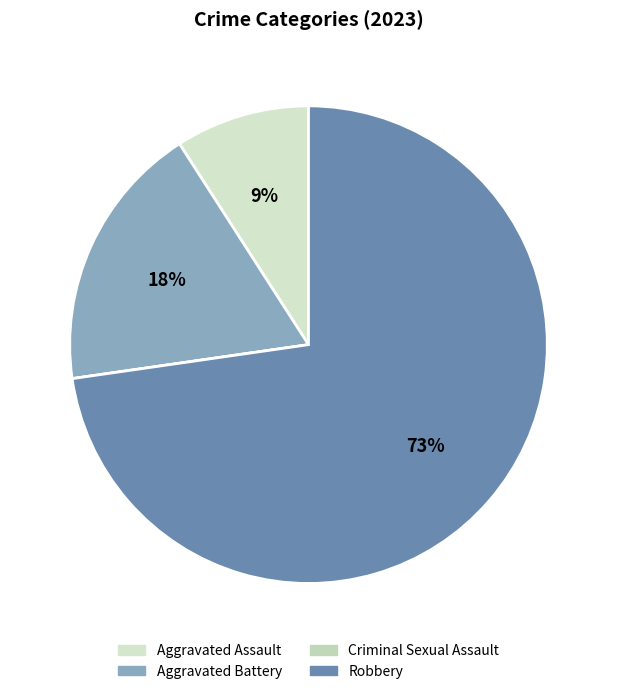

To the nearest percent, what is the combined percentage of Aggravated Battery and Aggravated Assault?

27%